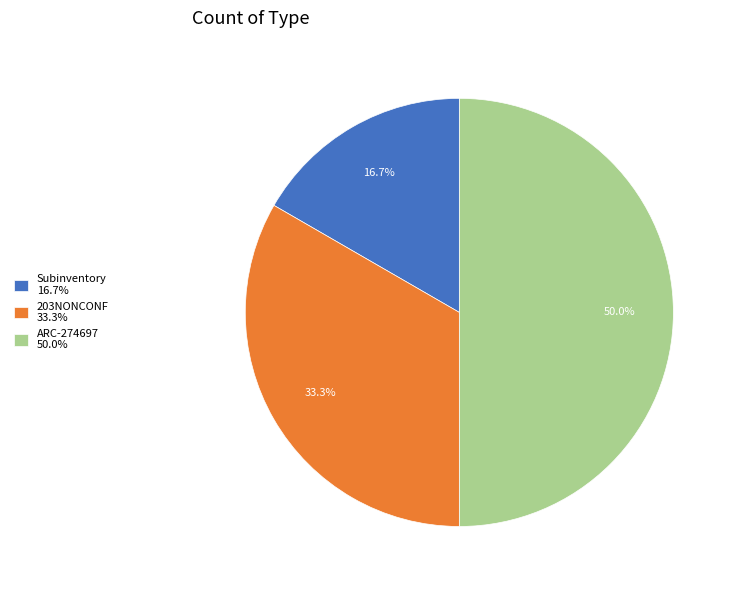

Is it true that 203NONCONF is 19% of the pie?

False